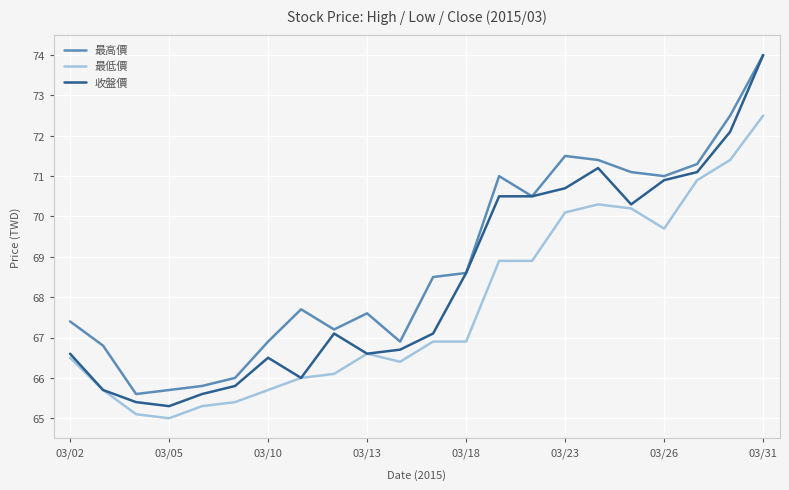

Does the chart have visible grid lines?

Yes